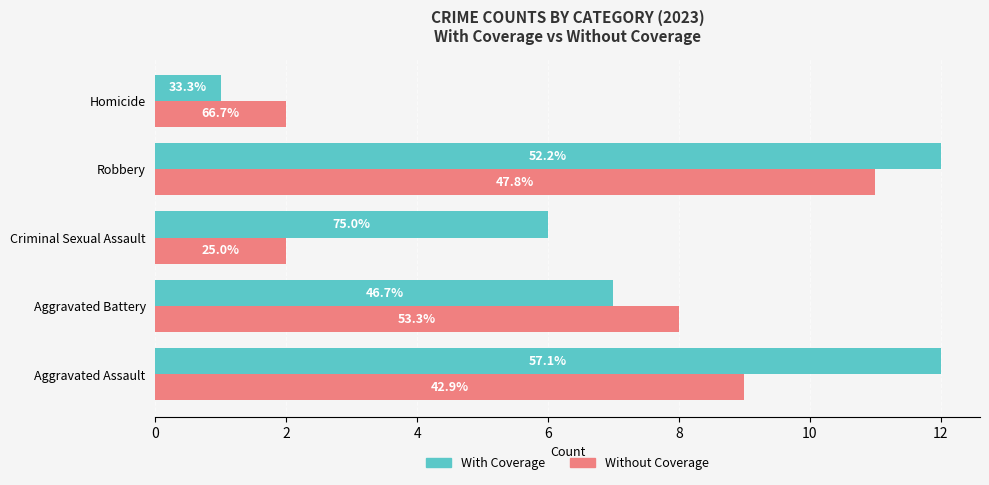

What are all the series names shown in the legend?

With Coverage, Without Coverage